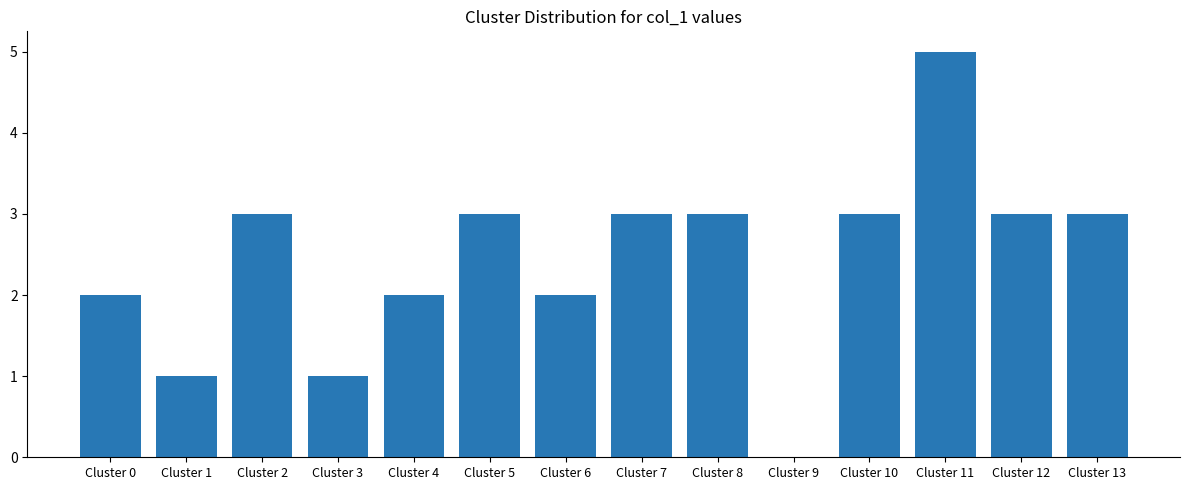

What is the sum of all values?

34